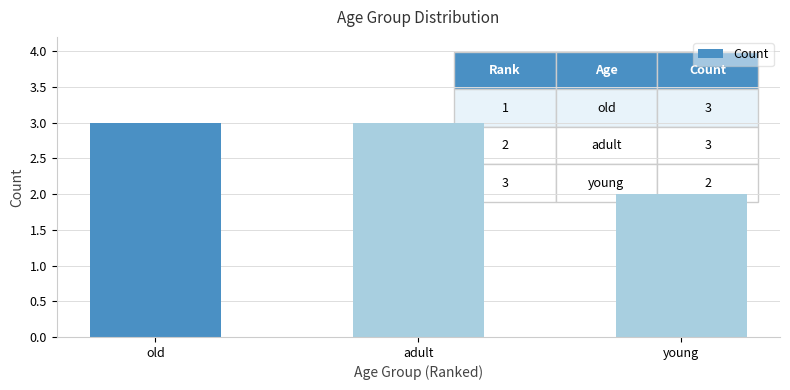

Which category has the lowest value across all series?

young